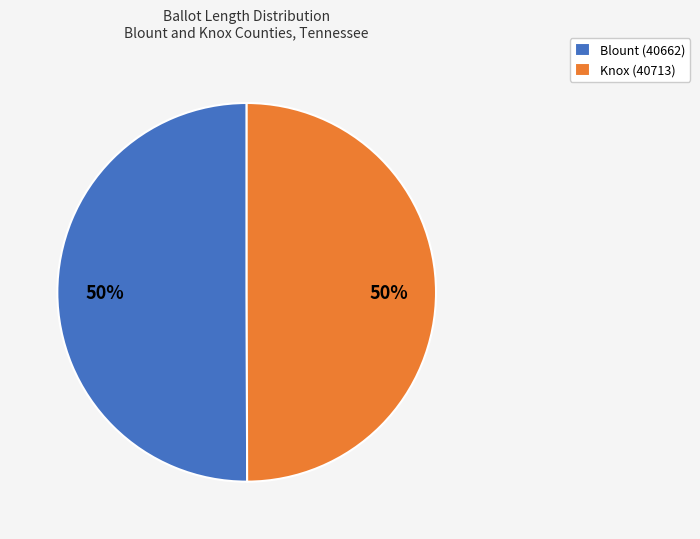

To the nearest percent, what is the average slice percentage?

50%